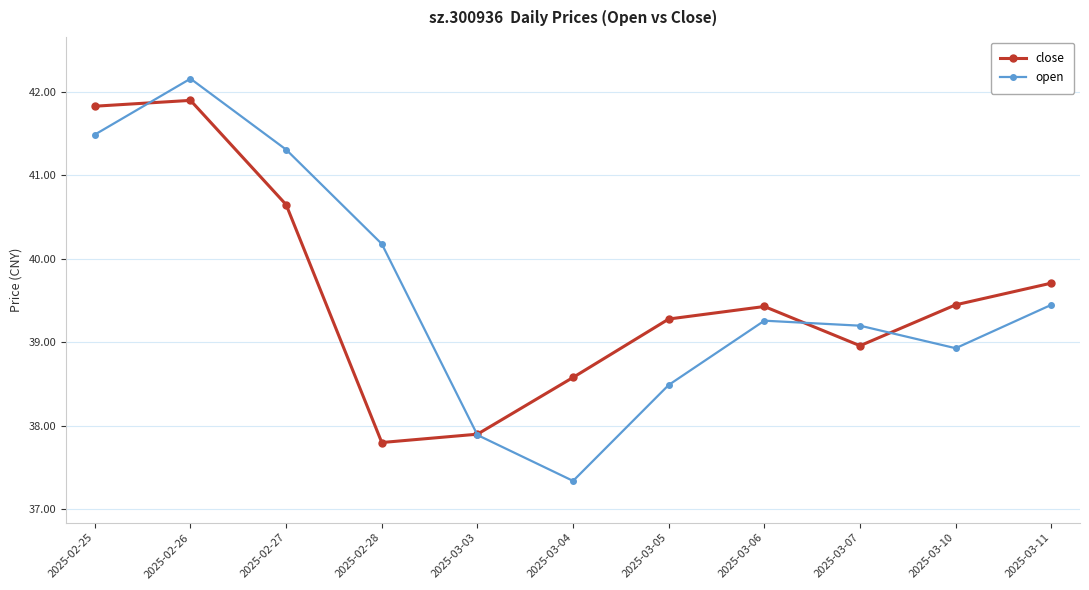

True or false: open has a value of 38.9 at 2025-03-10.

True